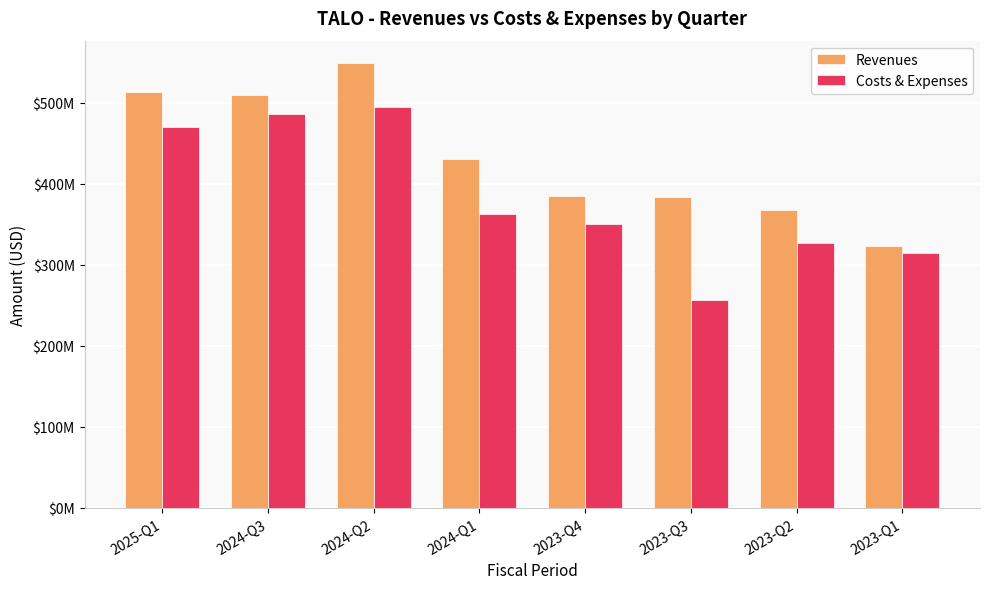

Reading left to right, transcribe all the data shown in this chart.

Revenues: 513059000	509286000	549165000	429932000	384959000	383135000	367210000	322582000
Costs & Expenses: 469608000	485741000	494795000	362087000	350217000	256364000	326785000	314730000